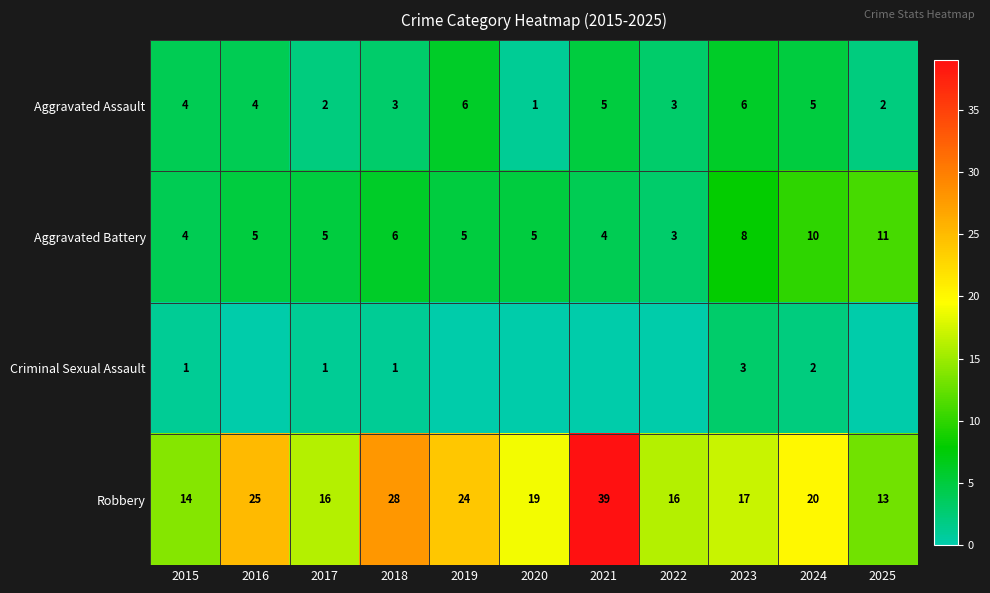

At which category does the chart reach its peak across all series?

2021